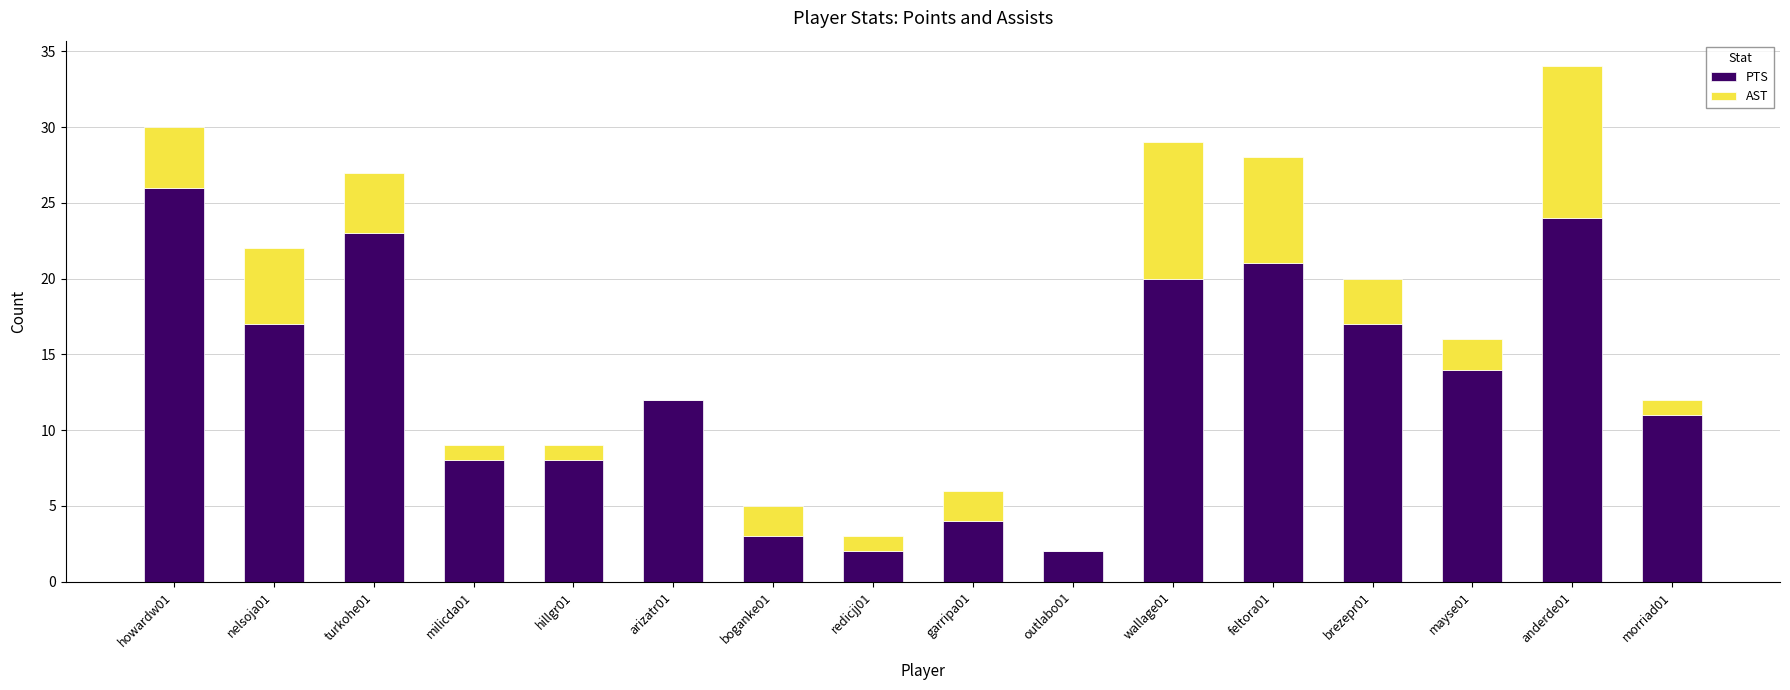

True or false: PTS has a value of 26 at howardw01.

True